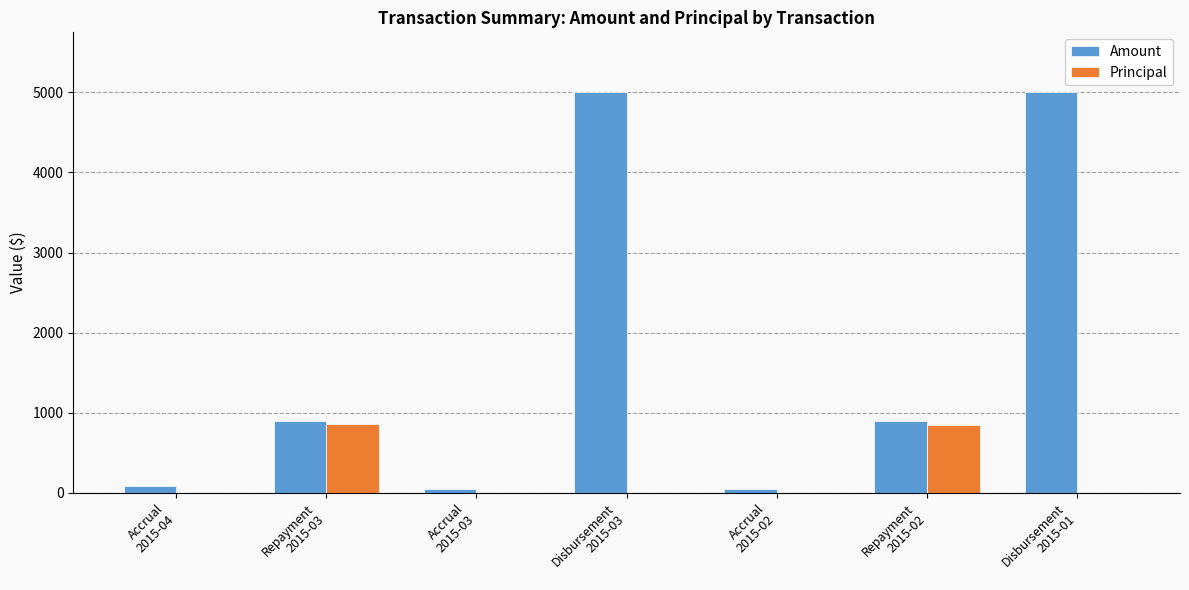

Which series has the largest total across all categories?

Amount